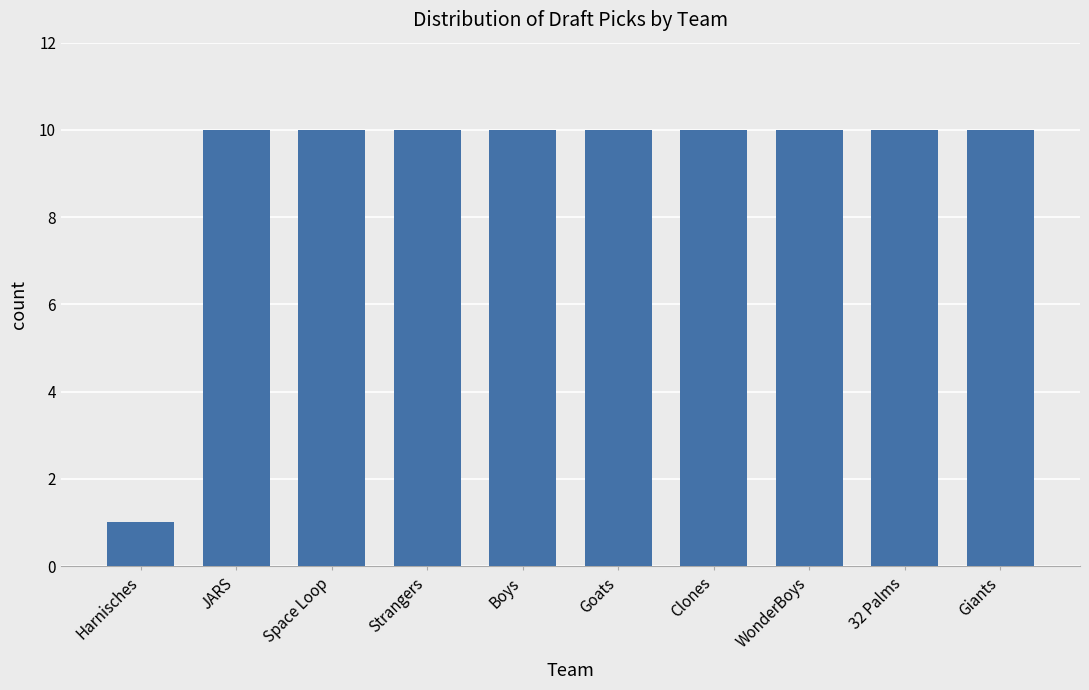

What is the sum of the values at 32 Palms and Boys?

20